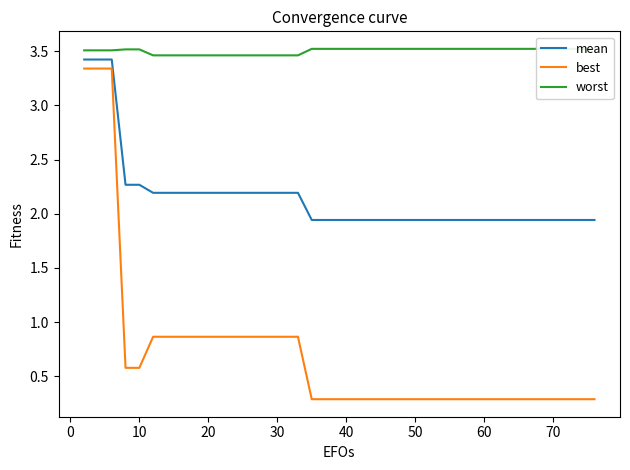

Which series has the largest range (max minus min)?

best